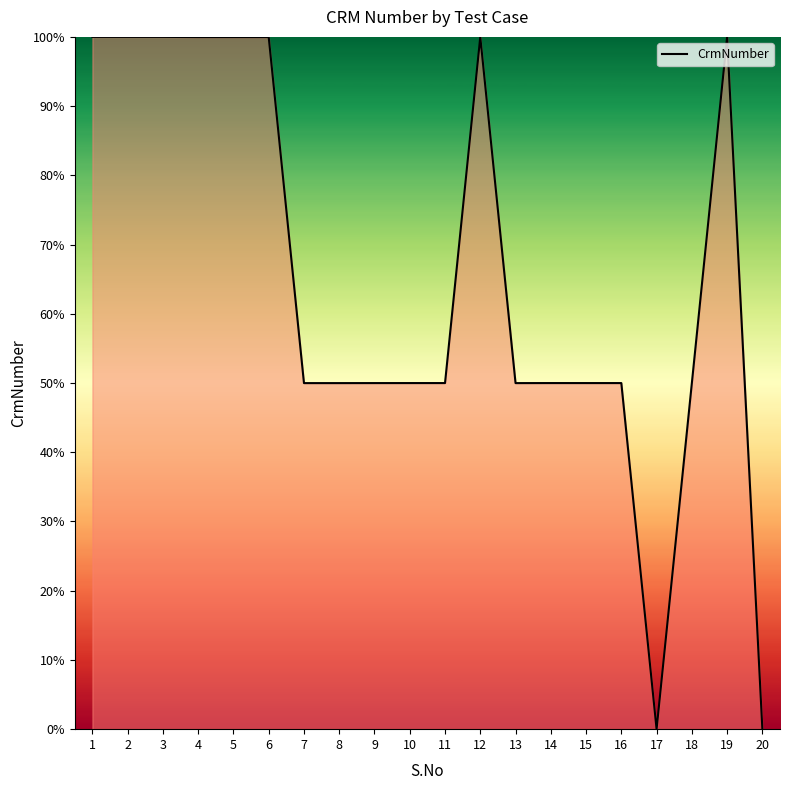

What is the maximum value shown in the chart?

100.0